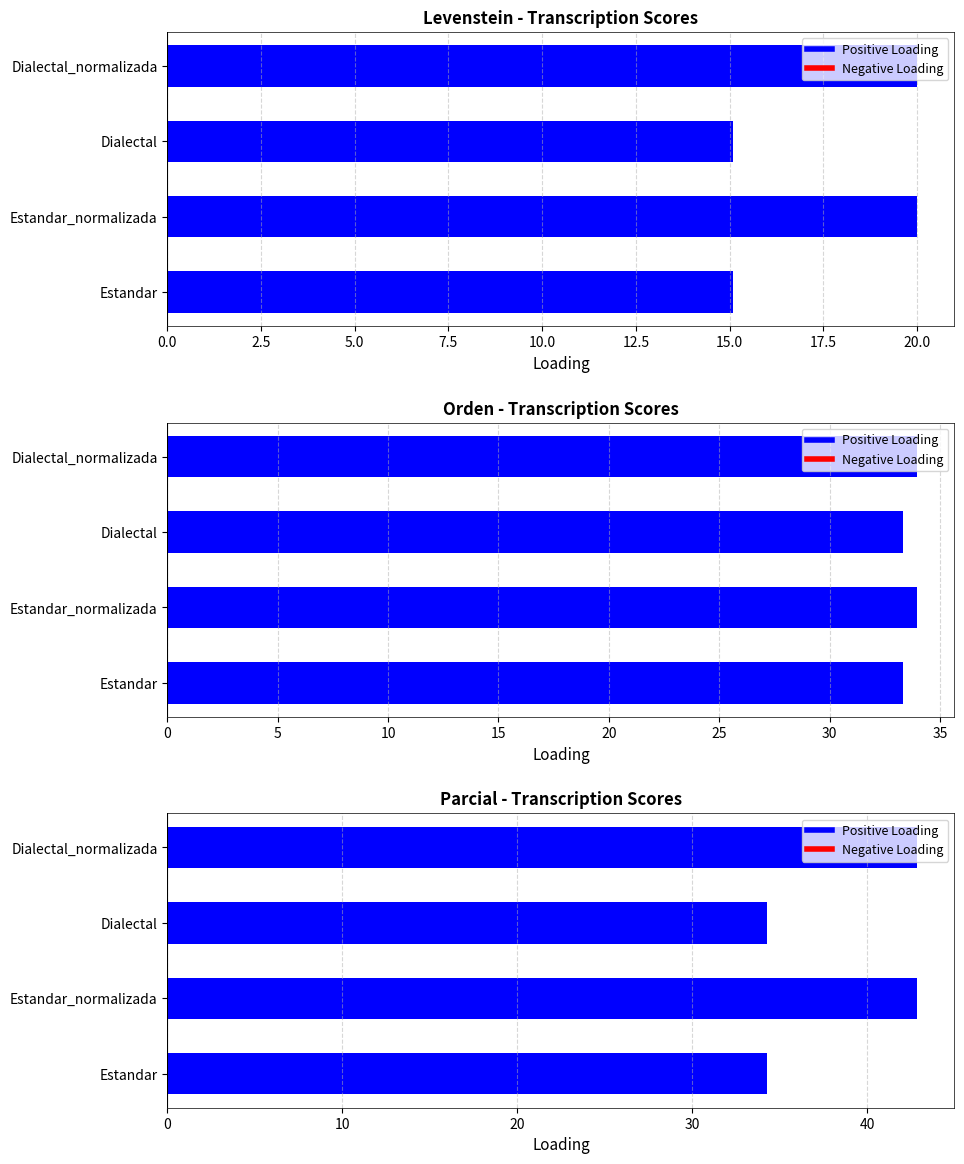

What is the value of the Positive Loading bar at the 2nd from the left?

42.9